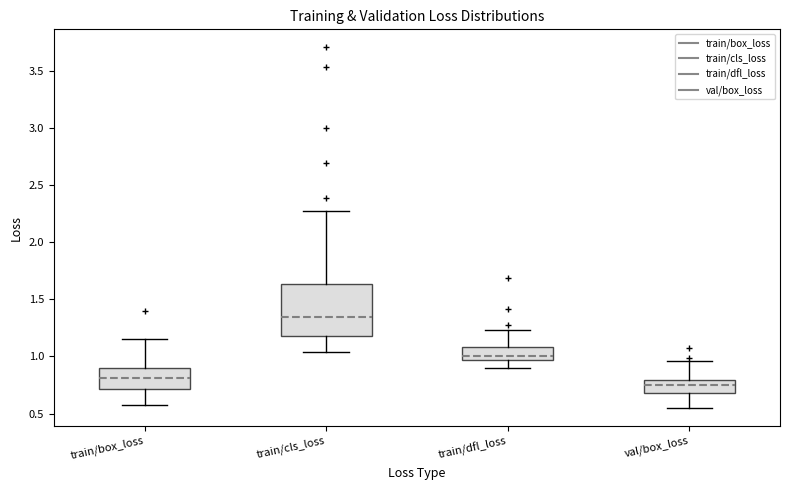

Where is the upper edge of the box for val/box_loss on the y-axis? The values are not printed on the chart, so give them approximately, as read against the axis.

0.80